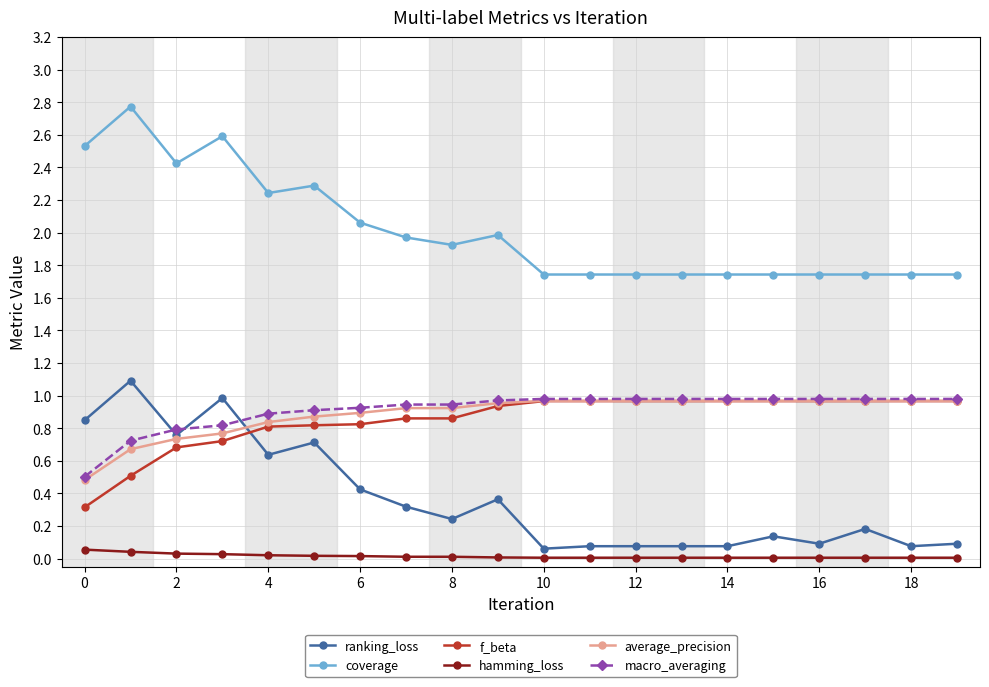

Which series has the largest total across all categories?

coverage